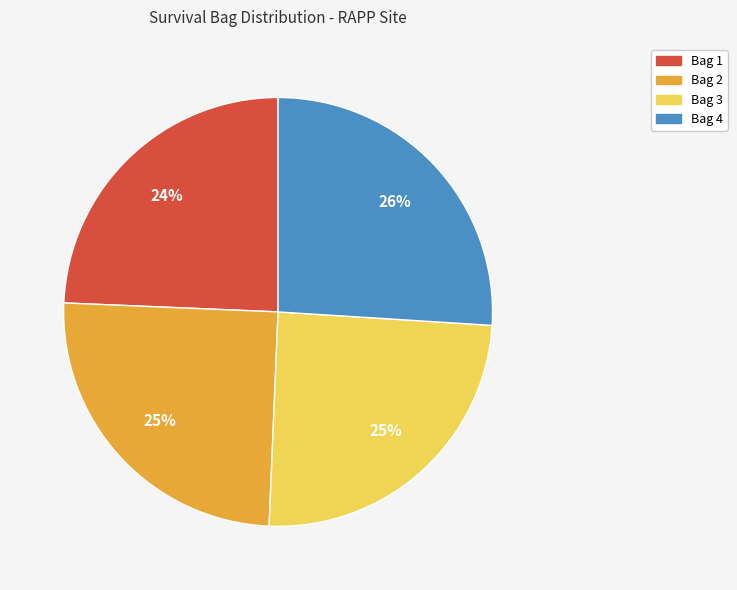

What is the largest slice in the pie chart?

Bag 4